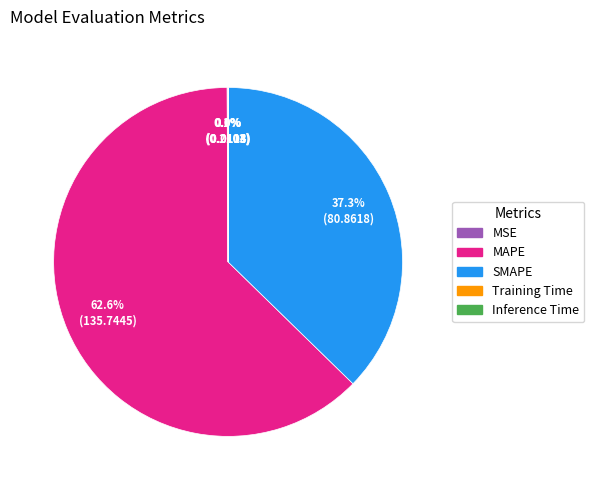

Which slice is the largest?

MAPE